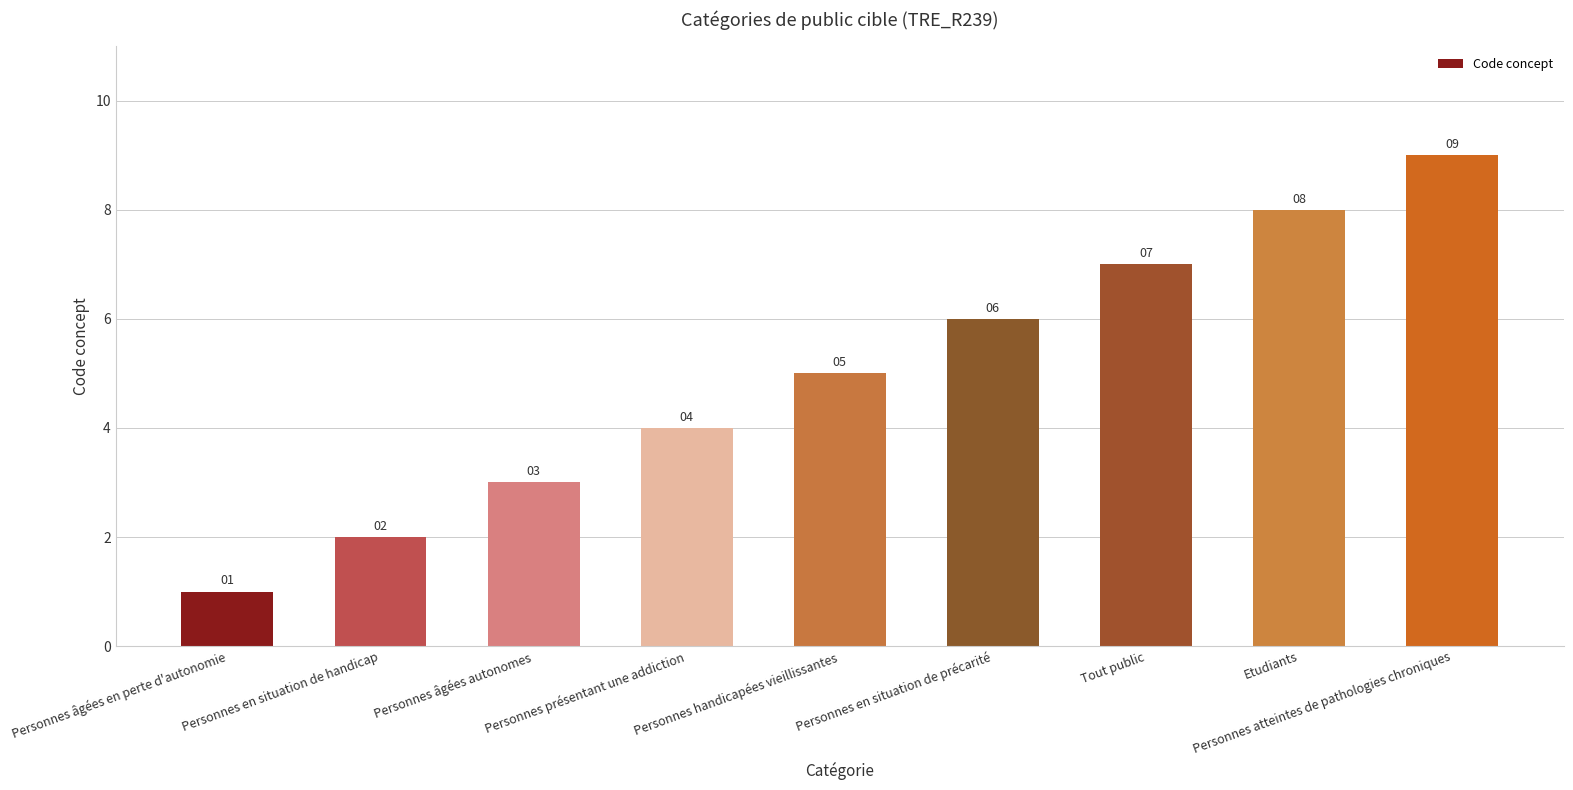

Reading left to right, transcribe all the data shown in this chart.

1	2	3	4	5	6	7	8	9